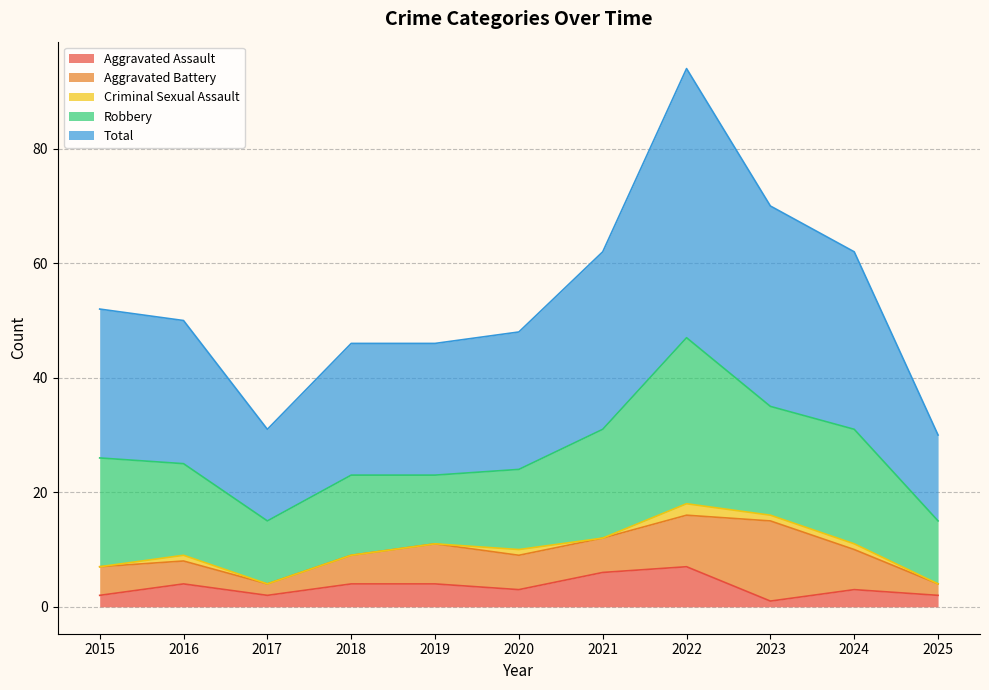

Which series changed the most between 2016 and 2017?

Total